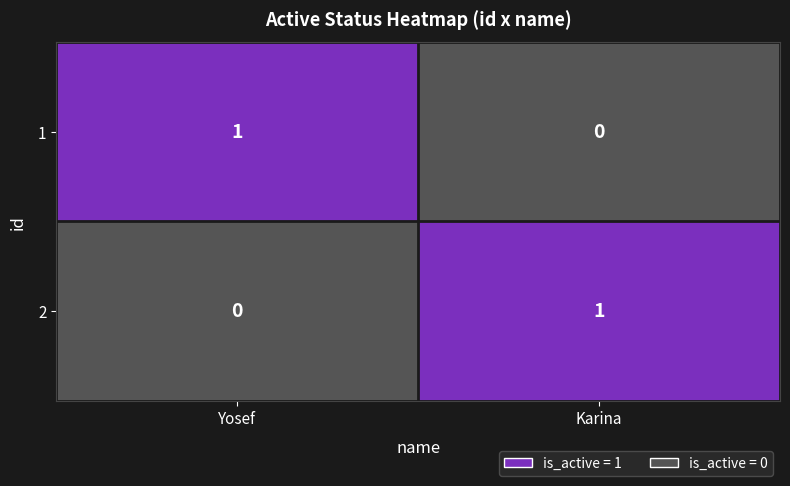

At Yosef, list the series in order from largest to smallest.

1, 2